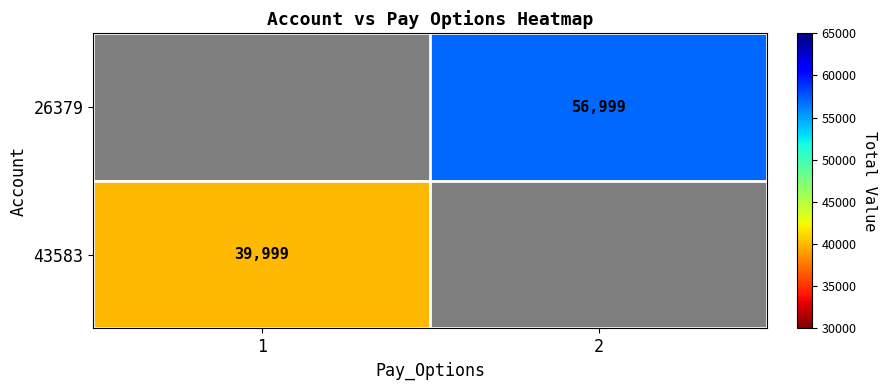

List the series in order of their overall mean, highest first.

26379, 43583